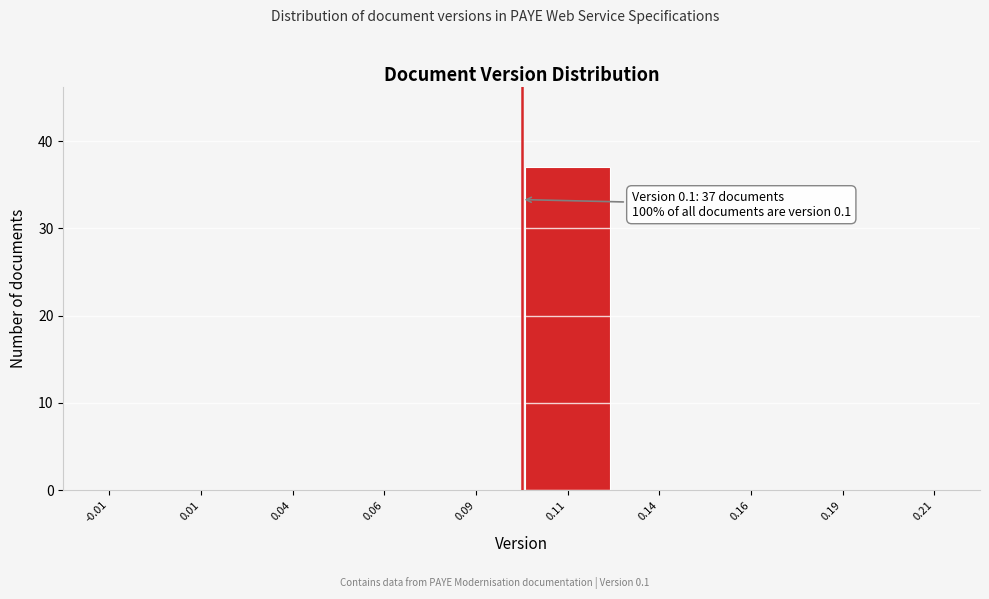

Which range on the x-axis has the tallest bar?

0.100 to 0.125